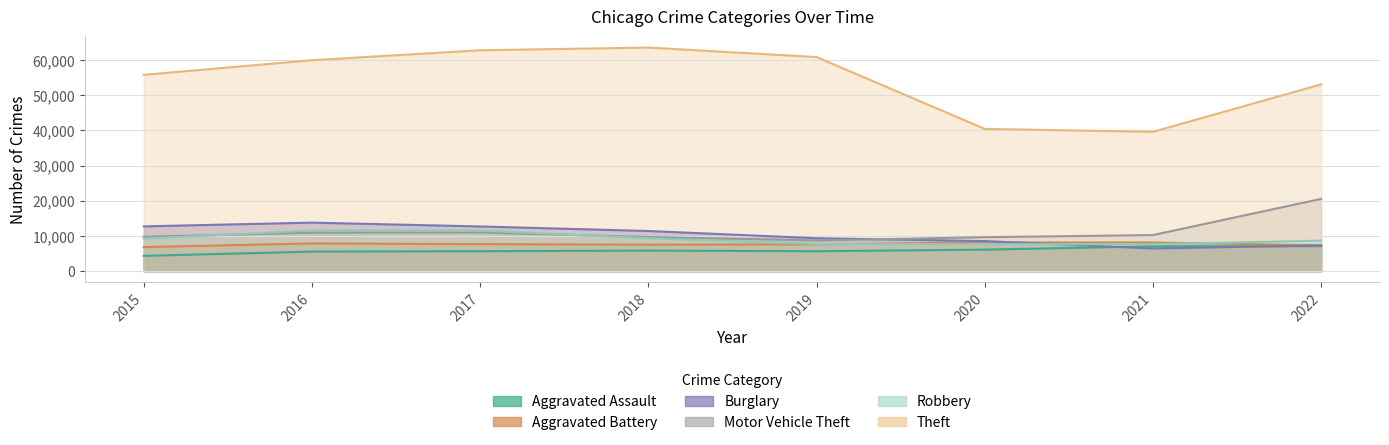

How many values in the Robbery series exceed 9239?

3